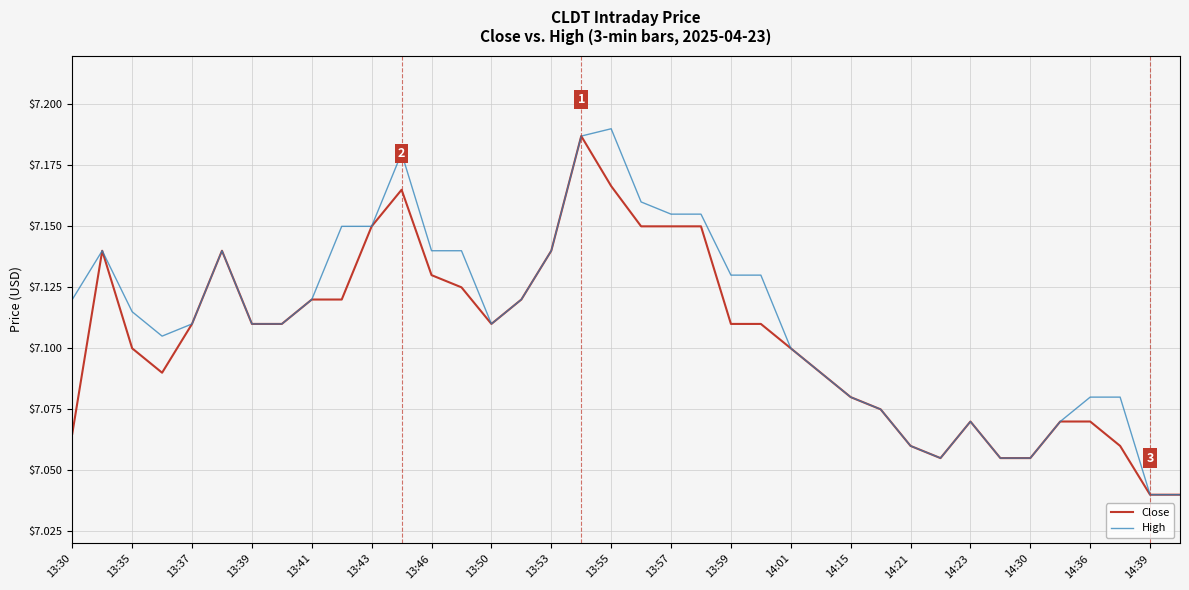

What is the difference between the maximum and minimum values in the High series?

0.2